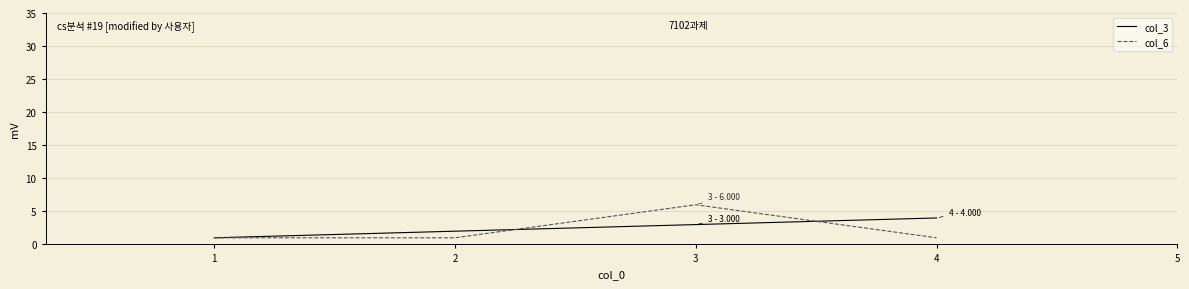

Rank the series by their maximum value, from lowest to highest.

col_3, col_6